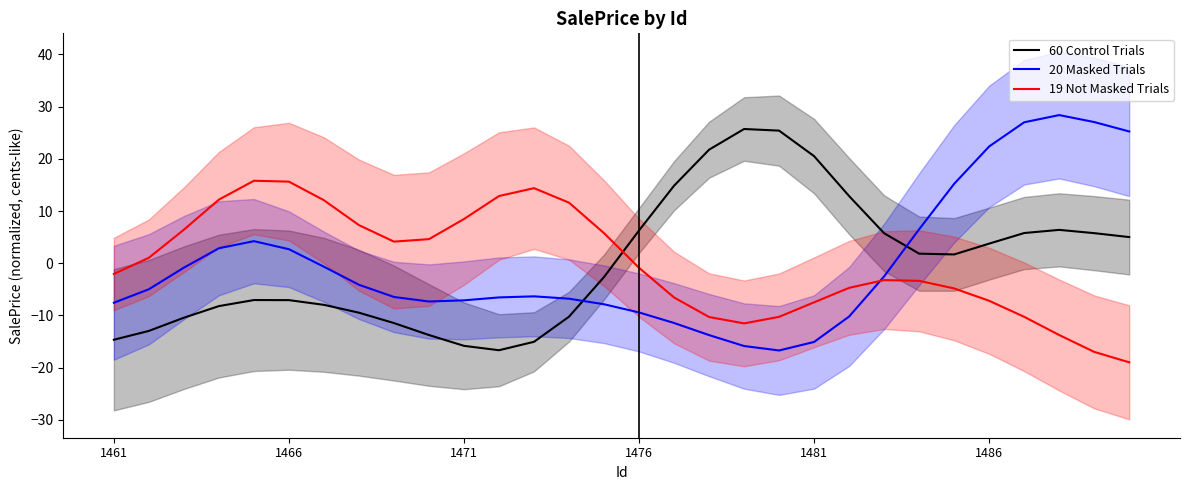

How many interior local valleys does the 19 Not Masked Trials series have?

2